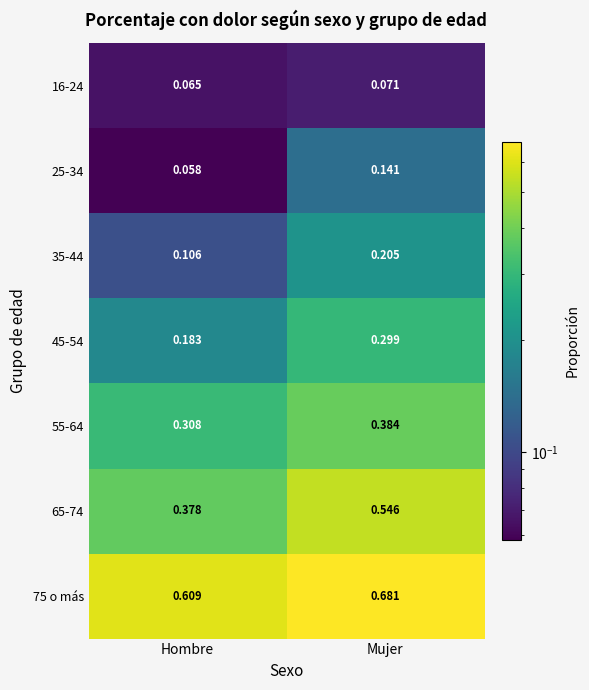

Which category has the highest value in the 35-44 series?

Mujer